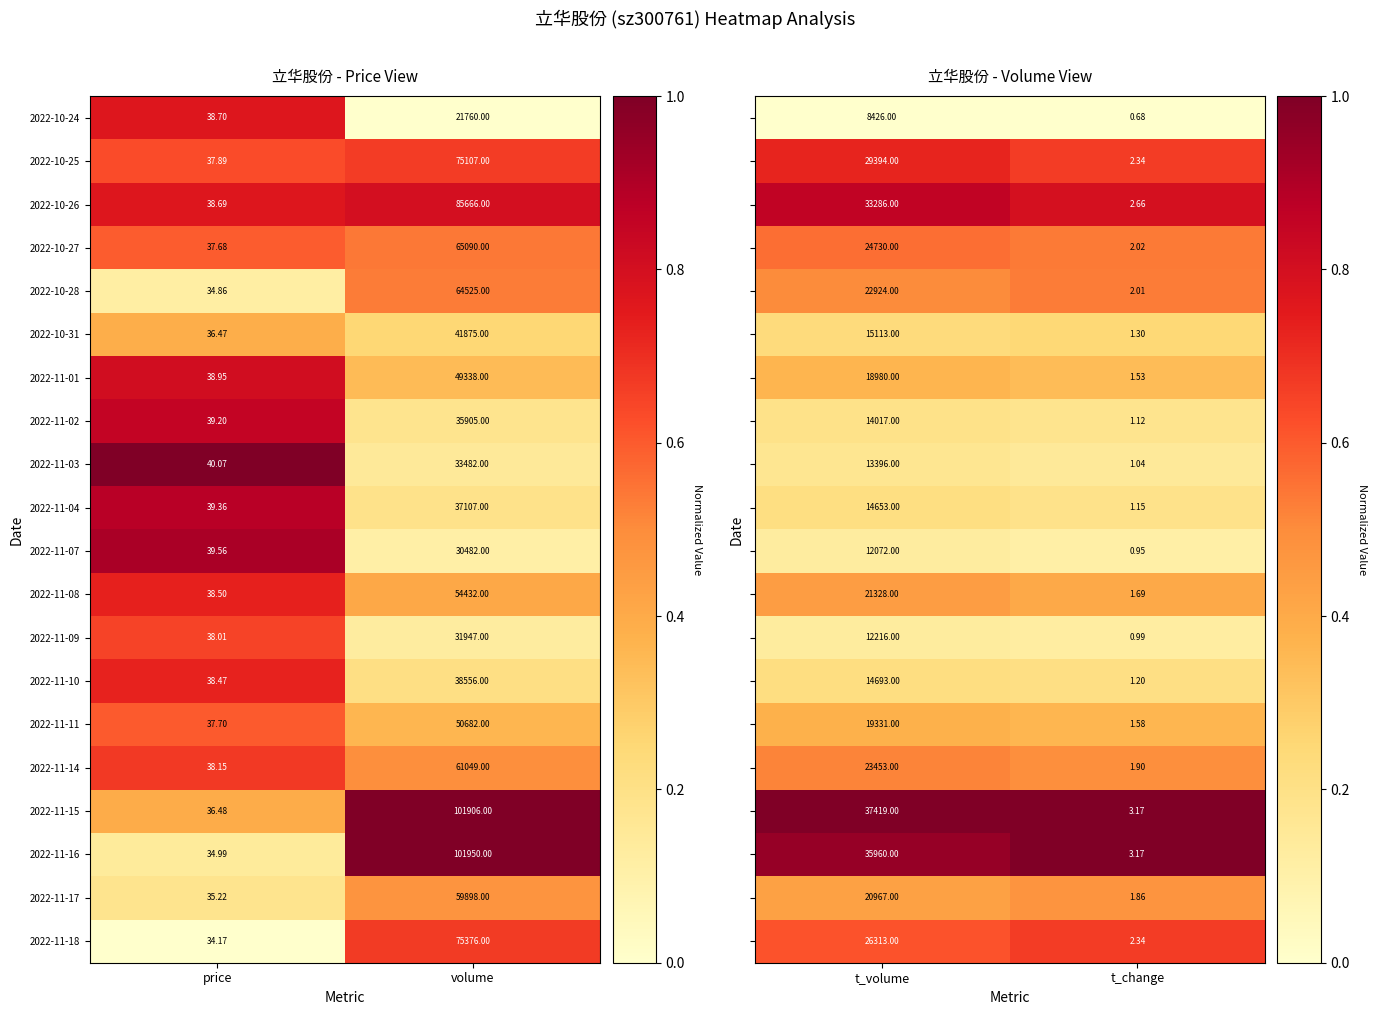

Which category has the highest value in the 2022-11-15 series?

volume